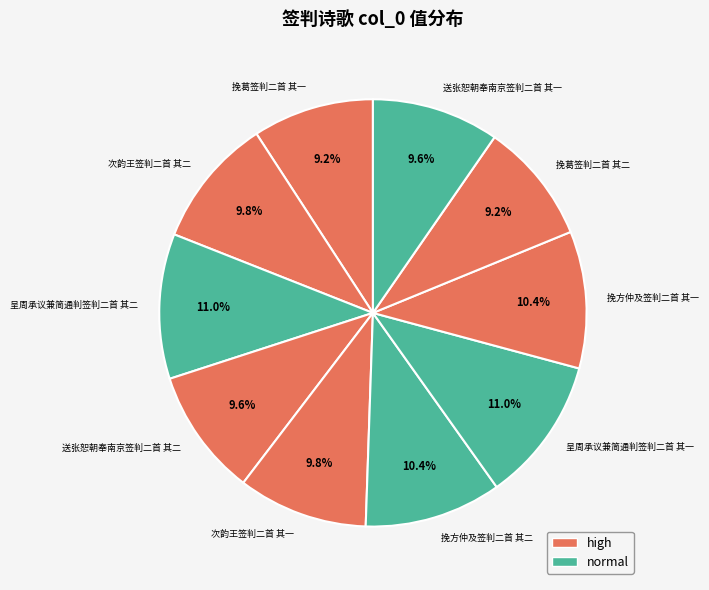

Approximately how many times larger is the value at 挽方仲及签判二首 其一 compared to 呈周承议兼简通判签判二首 其二?

0.9